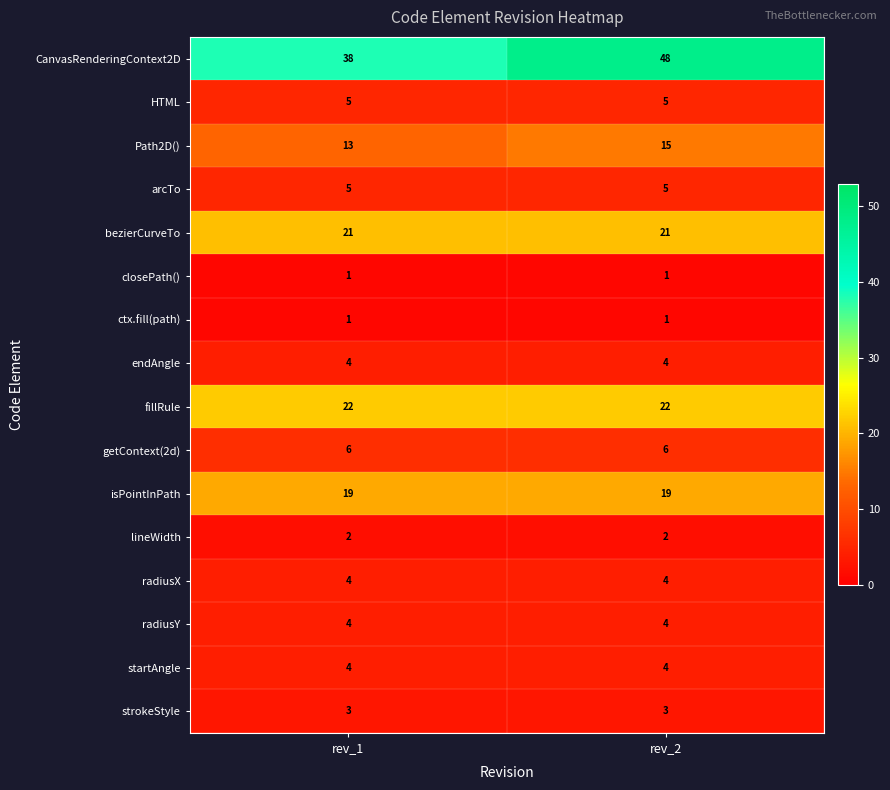

What is the greatest value displayed?

48